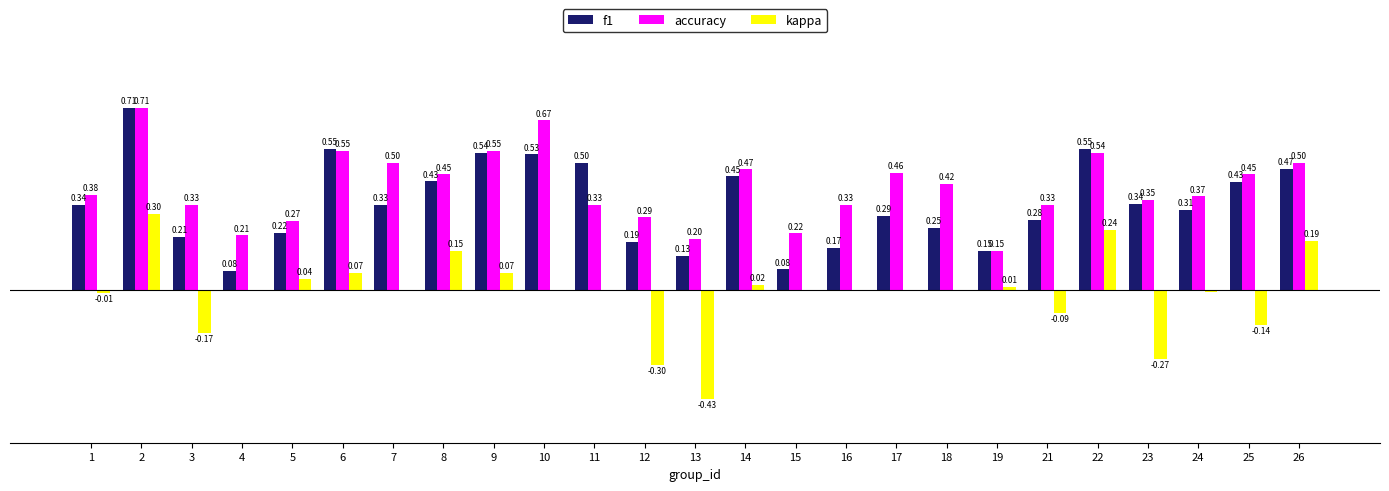

Which series has the largest total across all categories?

accuracy